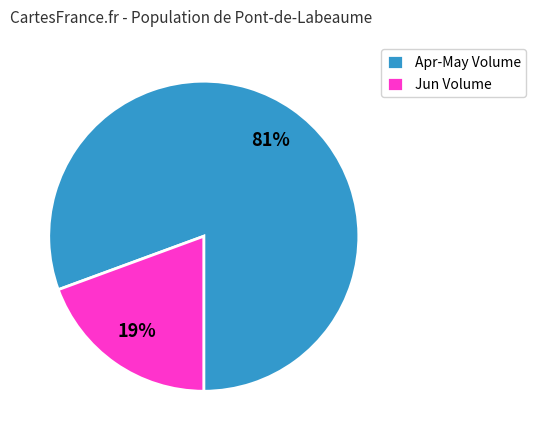

Which has a higher value, Apr-May Volume or Jun Volume?

Apr-May Volume